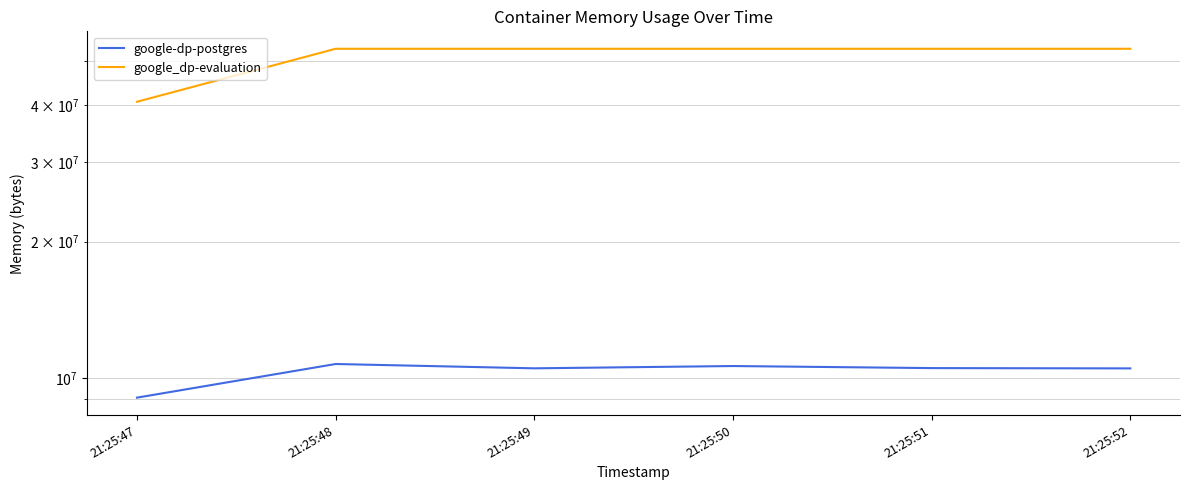

How many distinct data groups are displayed?

2